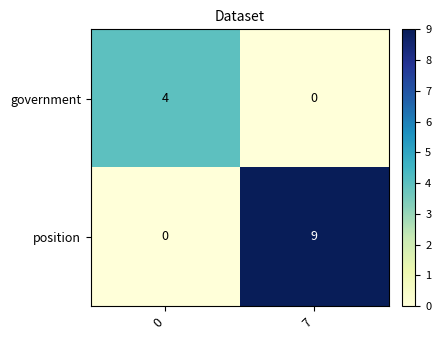

Reading left to right, list all the values displayed in this chart.

government: 0=4	7=0
position: 0=0	7=9